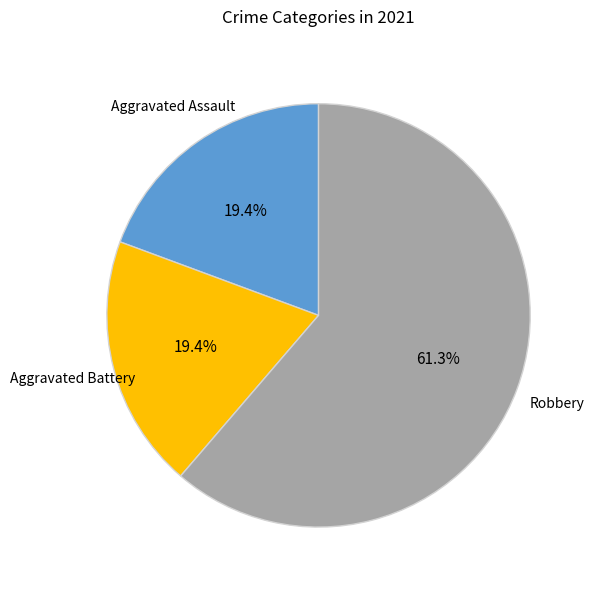

Is there a majority slice in this chart?

Yes